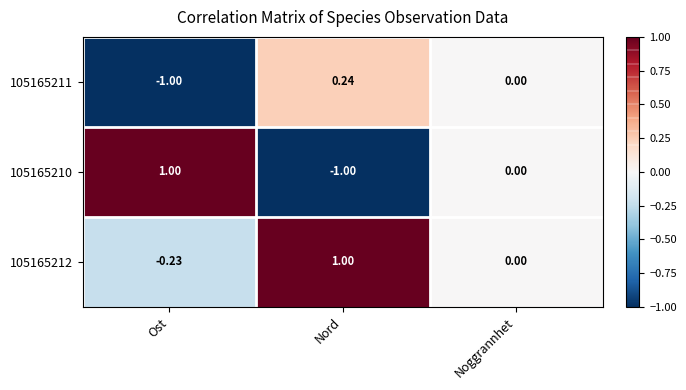

At which label does 105165212 first exceed 0?

Nord